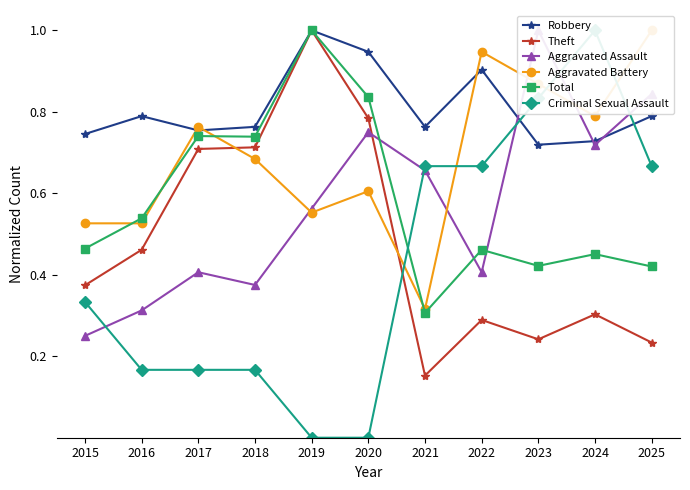

What is the approximate value of Aggravated Assault at 2021?

0.7